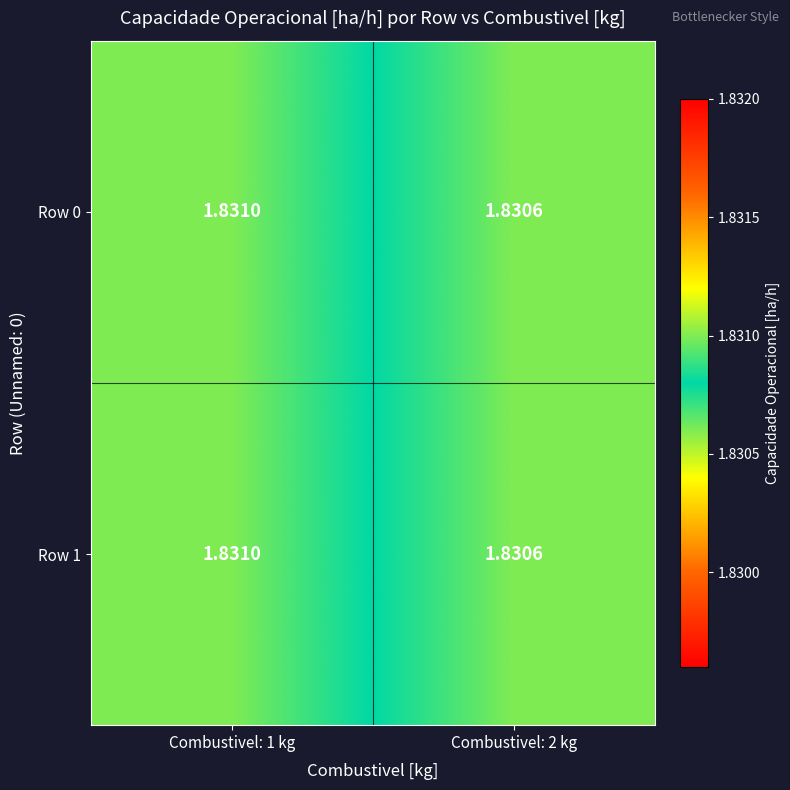

At how many categories does at least one series exceed 1?

2